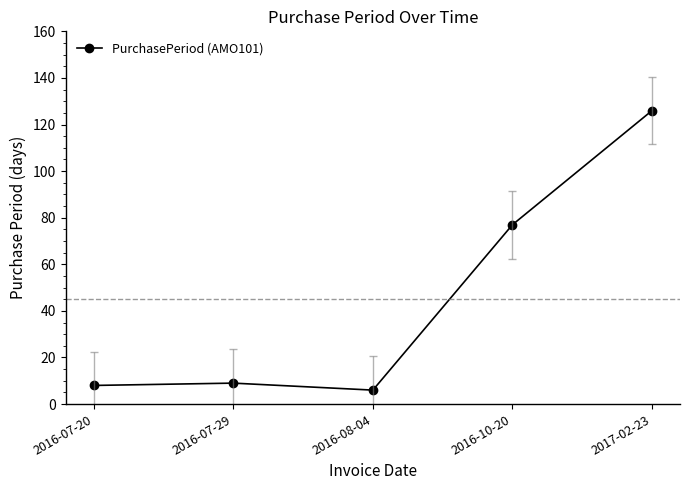

Approximately how many times larger is the value at 2016-10-20 compared to 2017-02-23?

0.6